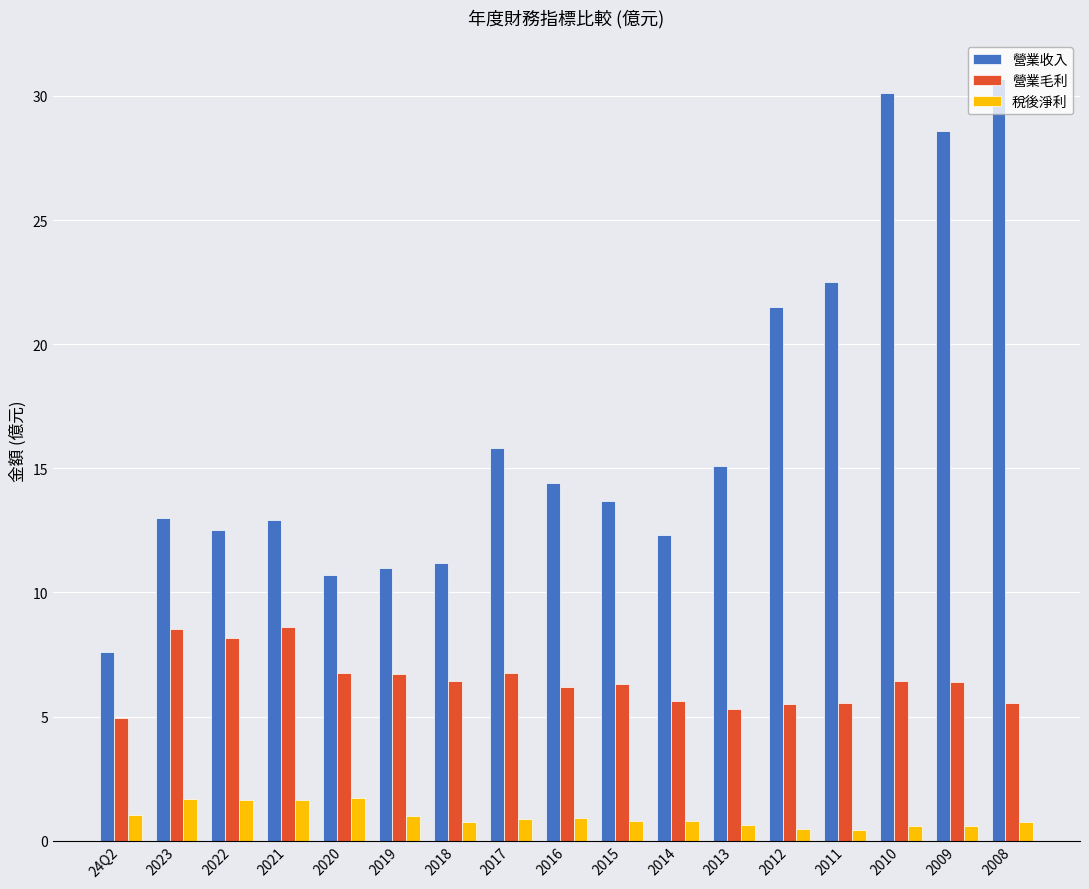

What is the greatest value displayed?

30.7